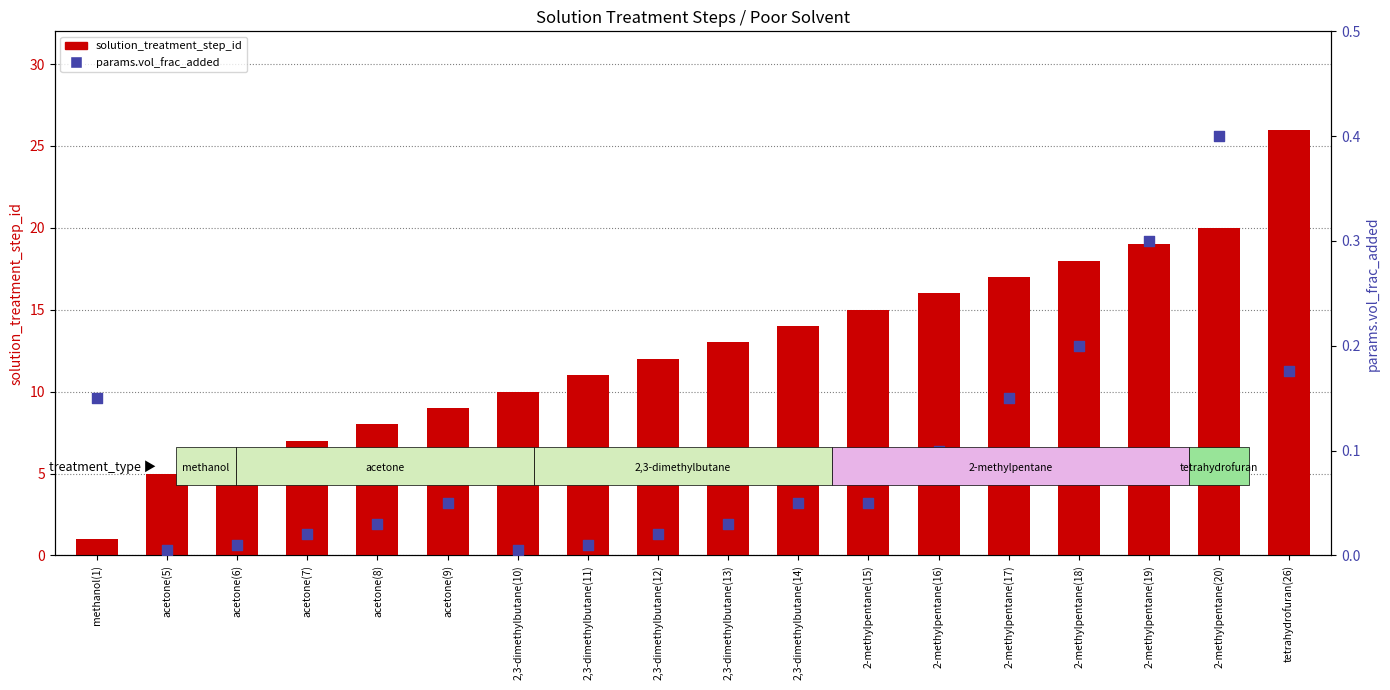

Which series has the widest spread of Y values?

solution_treatment_step_id